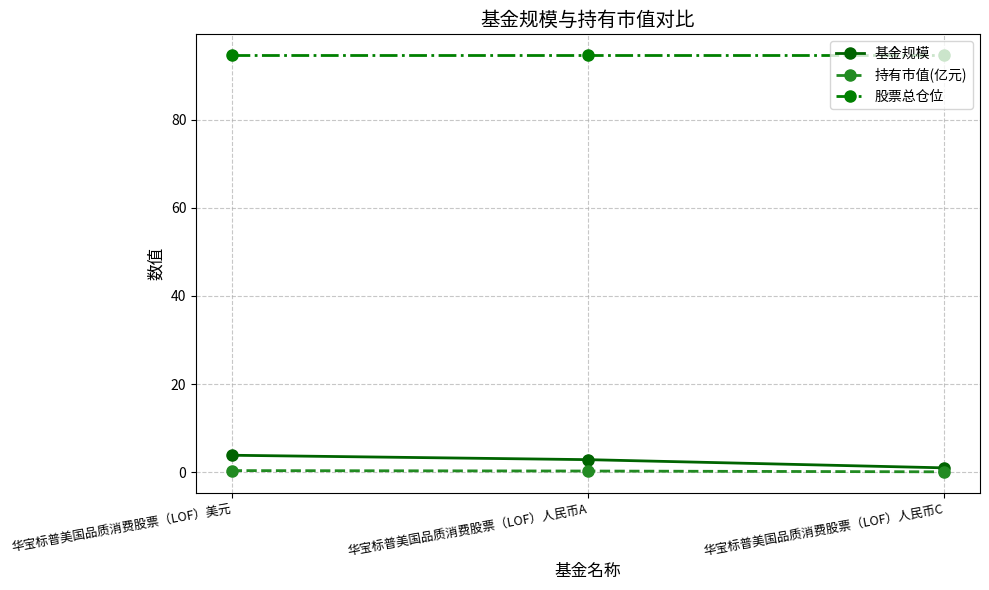

What position from the left is 华宝标普美国品质消费股票（LOF）人民币A?

2